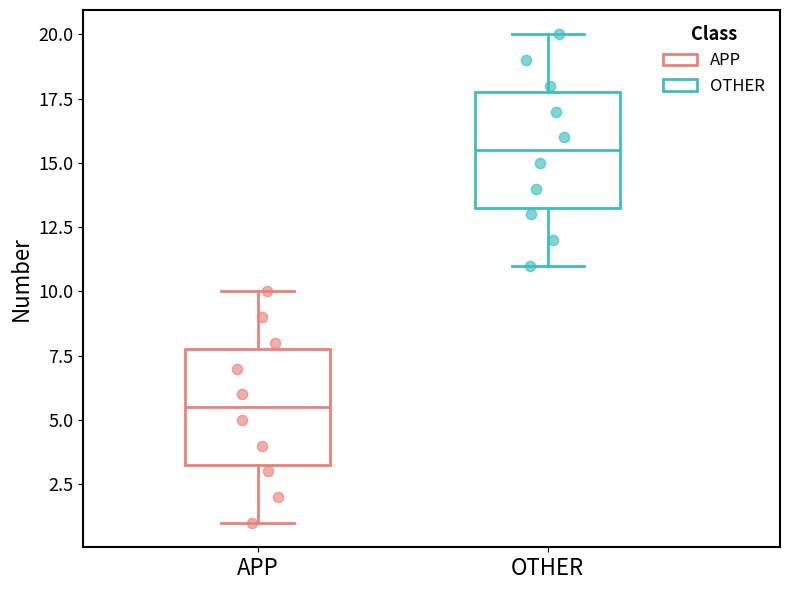

Reading left to right, transcribe this box plot: for each box, give where its median line is, the range the box spans, and where its two whiskers end, as read against the y-axis. The values are not printed on the chart, so give them approximately, as read against the axis.

APP: median 5.5, box 3.5 to 8.0, whiskers 1.0 to 10.0
OTHER: median 15.5, box 13.5 to 18.0, whiskers 11.0 to 20.0